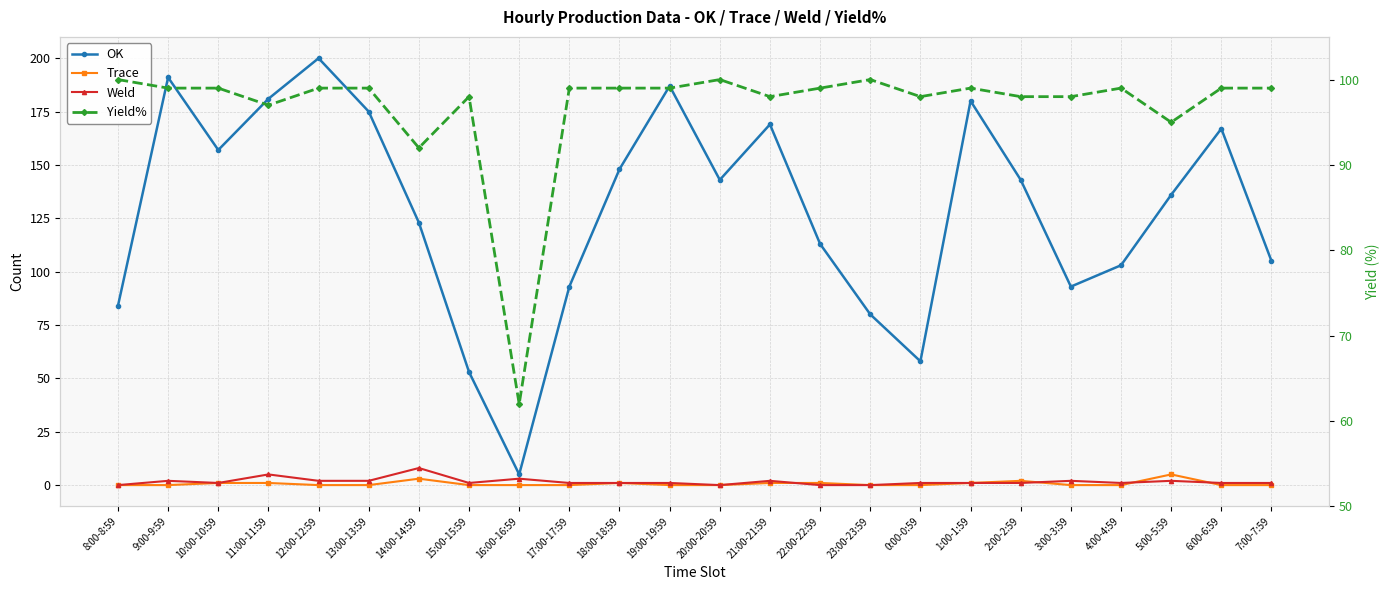

What are all the series names shown in the legend?

OK, Trace, Weld, Yield%